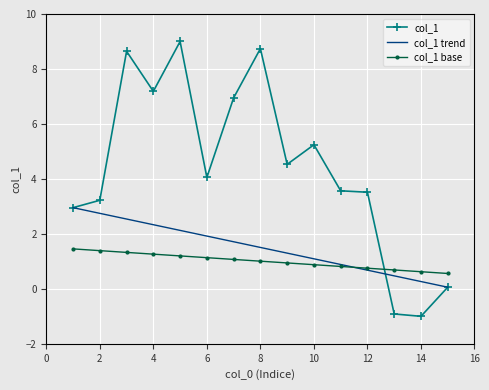

What is the minimum value shown in the chart?

-1.0